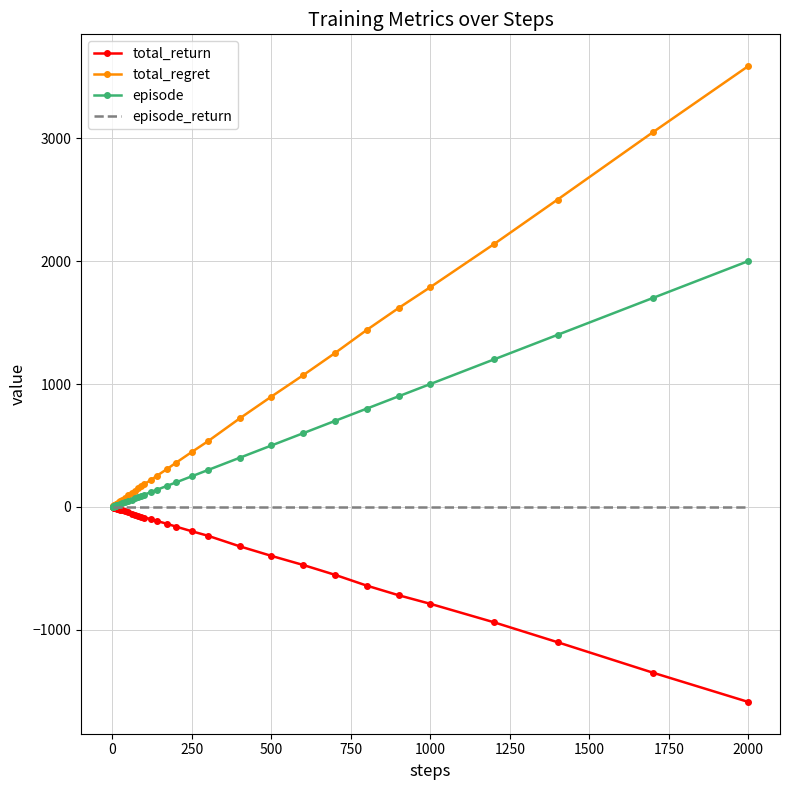

List the series in order of their overall mean, lowest first.

total_return, episode_return, episode, total_regret